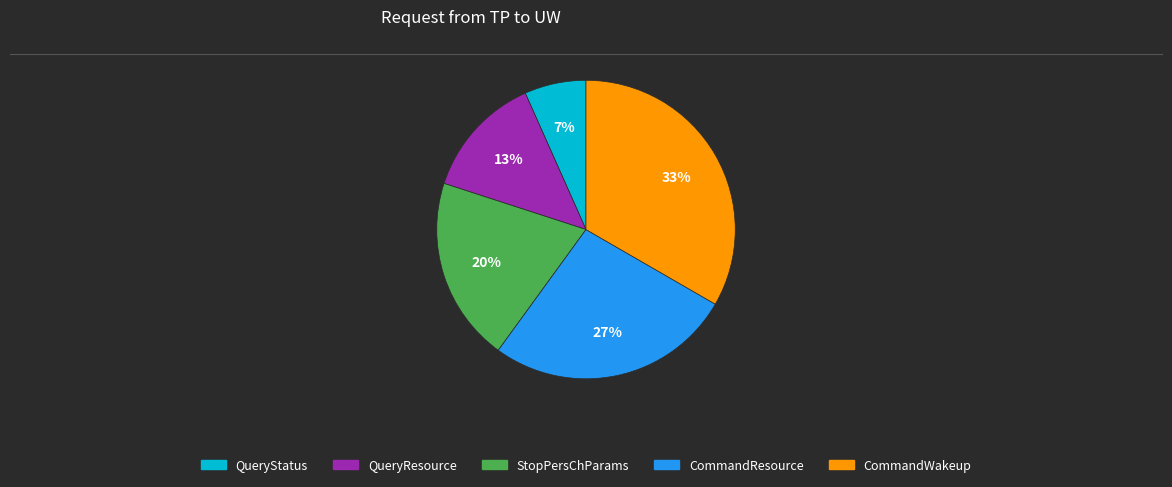

Which category has the biggest portion of the pie?

CommandWakeup